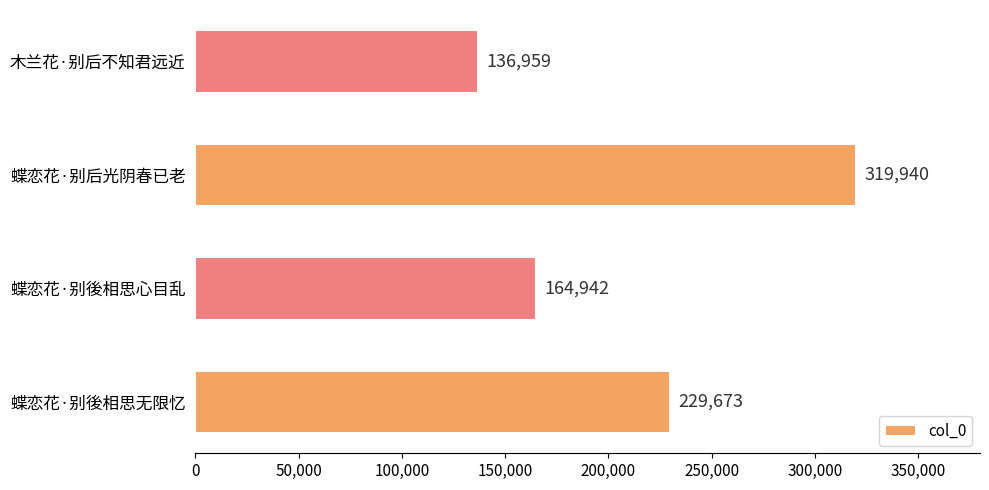

What is the approximate value at 蝶恋花·别後相思无限忆, to the nearest 50?

229650